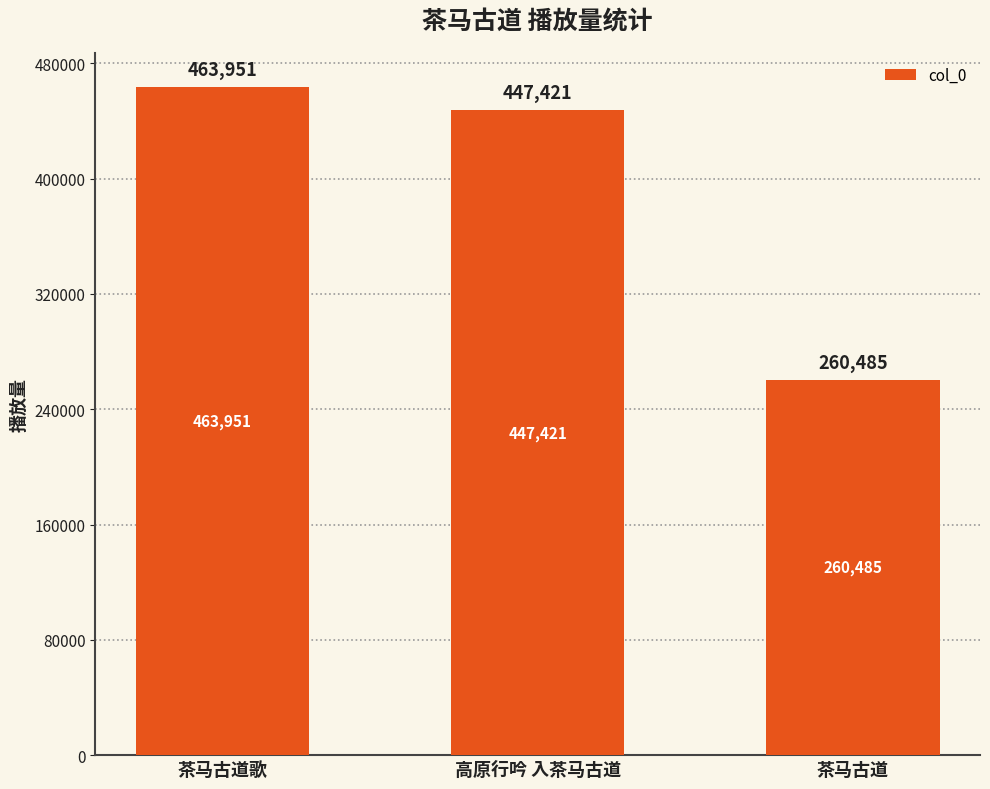

At which label does the data first exceed 447421?

茶马古道歌